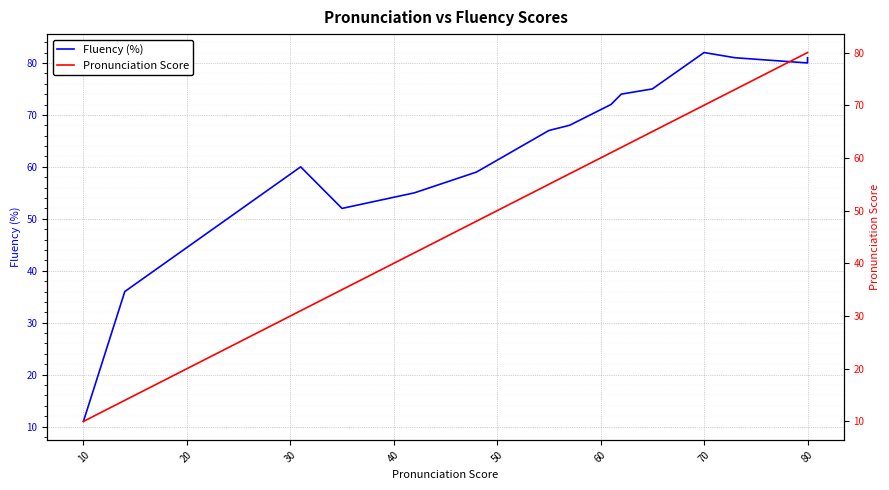

What are all the series names shown in the legend?

fluency, pronunciation